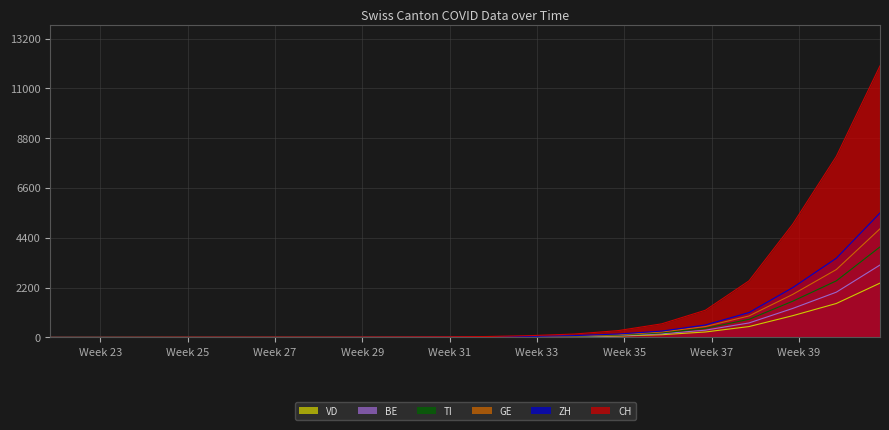

Reading right to left, list all the values displayed in this chart.

CH: 12000	8000	5000	2500	1200	600	300	150	80	40	25	18	15	13	12	11	9	5	1	0
ZH: 5500	3500	2200	1100	550	280	150	80	45	20	10	5	3	1	1	1	0	0	0	0
GE: 4800	3000	1900	950	480	240	120	60	30	12	5	2	0	0	0	0	0	0	0	0
BE: 3200	2000	1280	640	320	160	80	40	20	8	3	1	0	0	0	0	0	0	0	0
VD: 2400	1500	960	480	240	120	60	30	15	5	2	1	0	0	0	0	0	0	0	0
TI: 4000	2500	1600	800	400	200	100	50	25	10	5	3	2	2	2	2	2	2	0	0